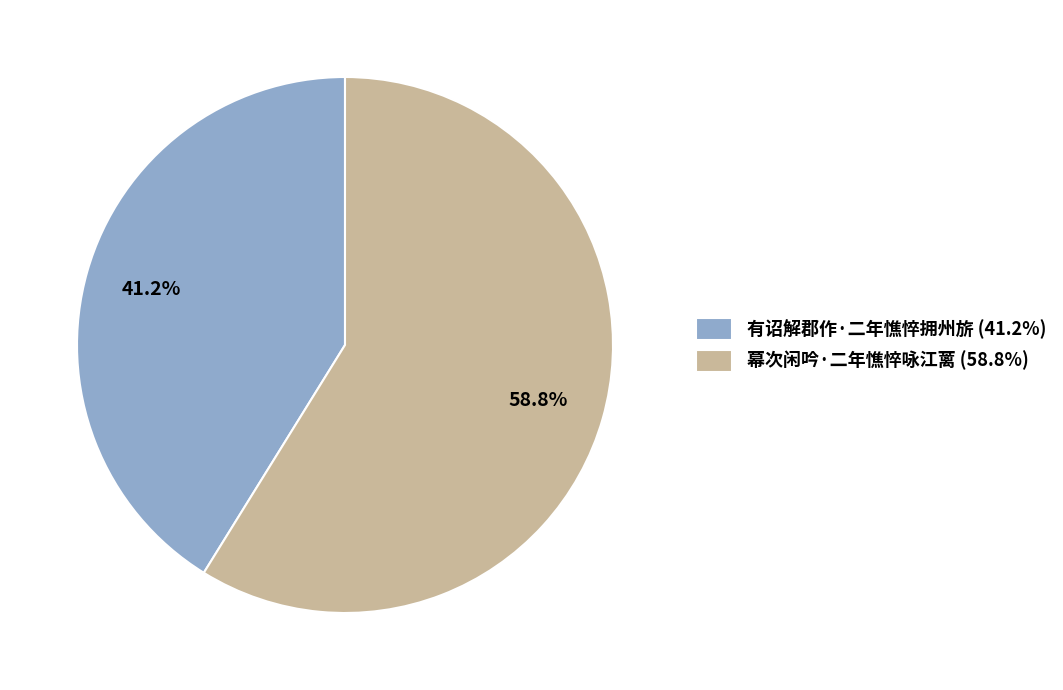

Between 有诏解郡作·二年憔悴拥州旂 and 幕次闲吟·二年憔悴咏江蓠, which is larger?

幕次闲吟·二年憔悴咏江蓠